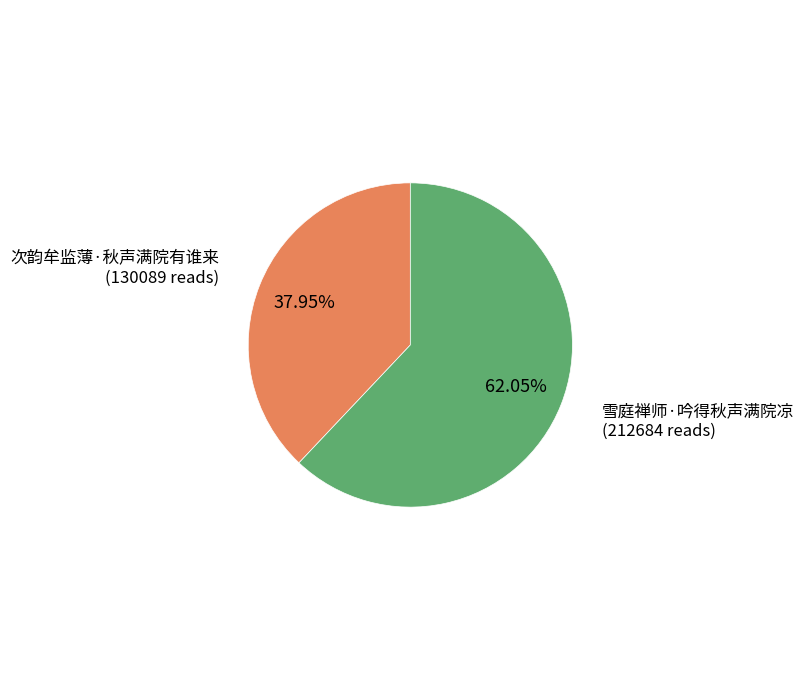

How many segments does this pie chart have?

2